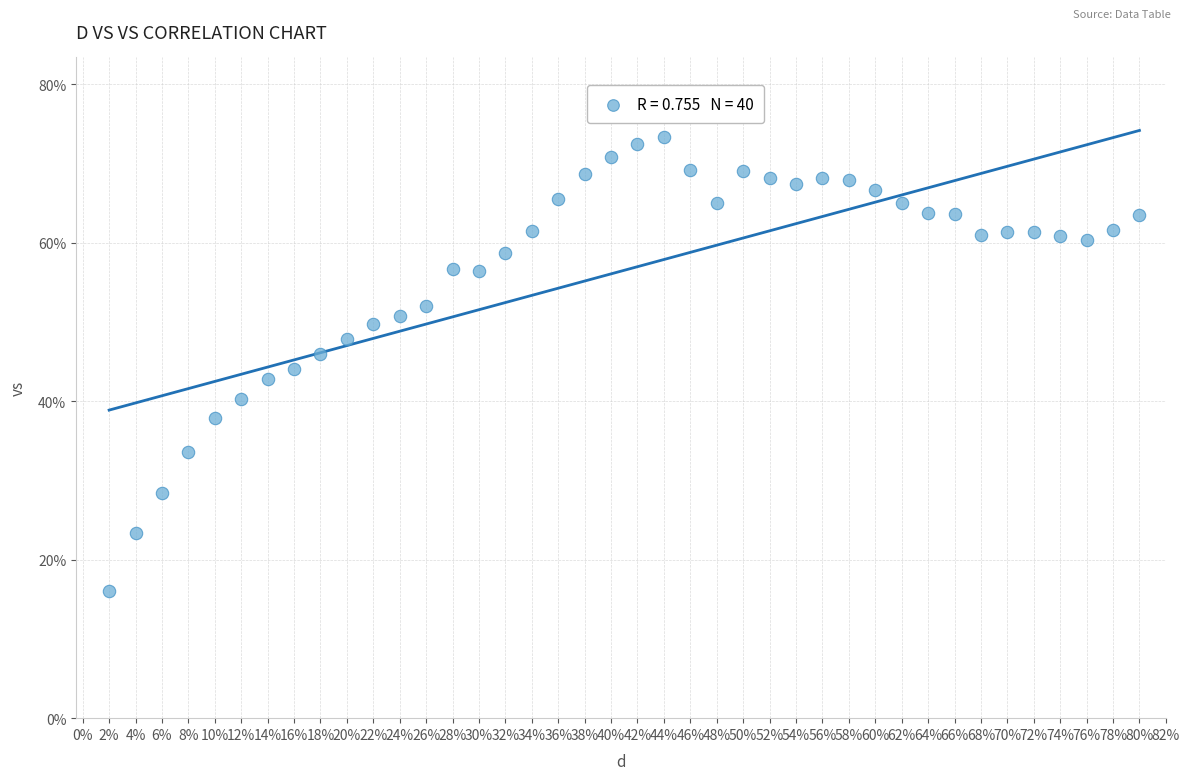

What is the range of X values (max minus min)?

0.8